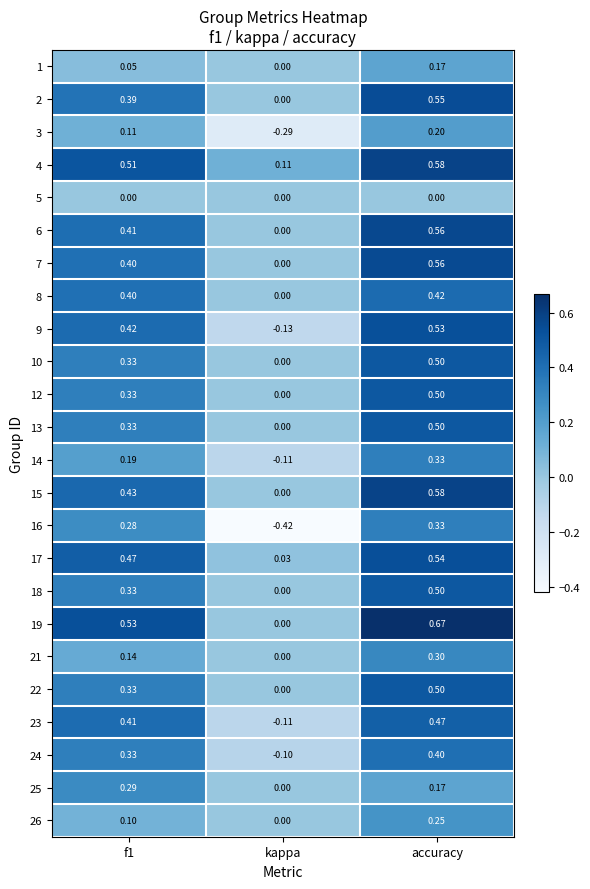

Which label corresponds to the largest value in the chart?

accuracy